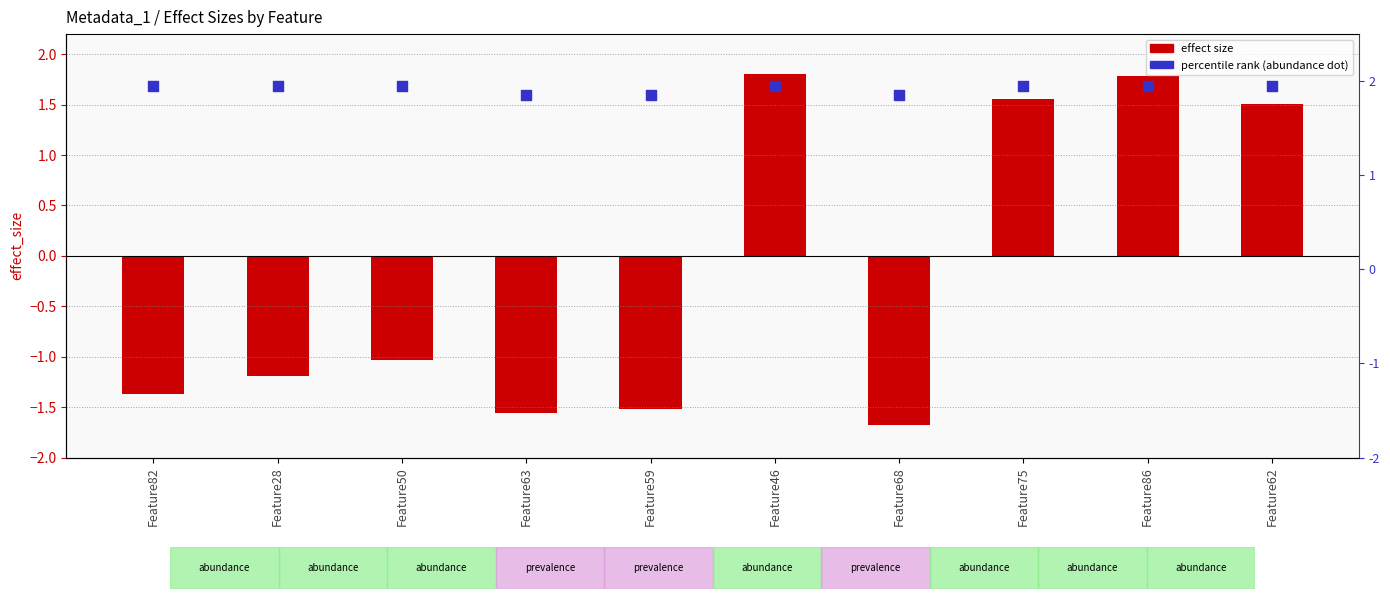

Which series reaches the minimum Y coordinate?

effect_size